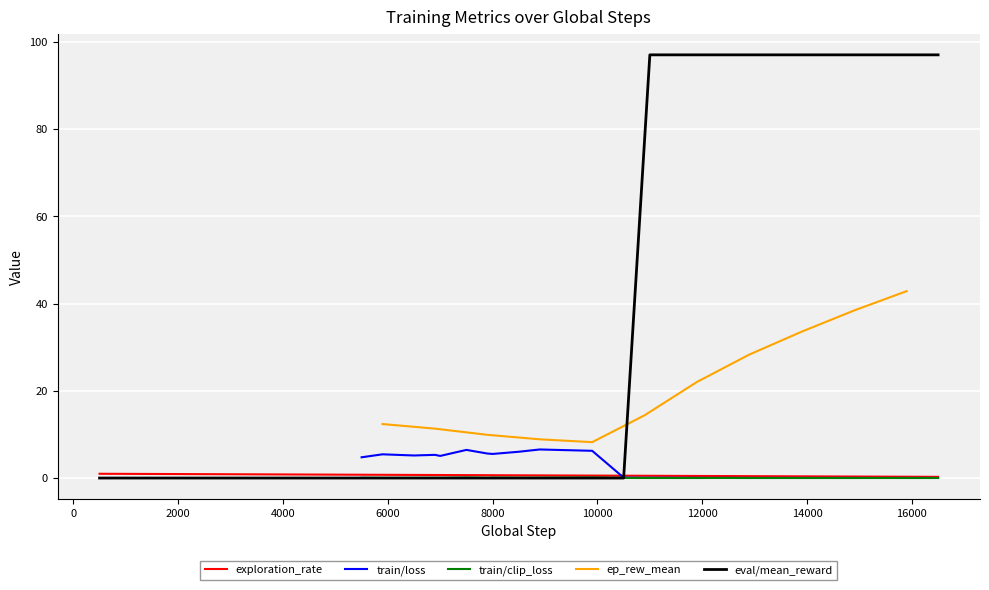

Is it true that exploration_rate equals 0.6 at 8000?

True